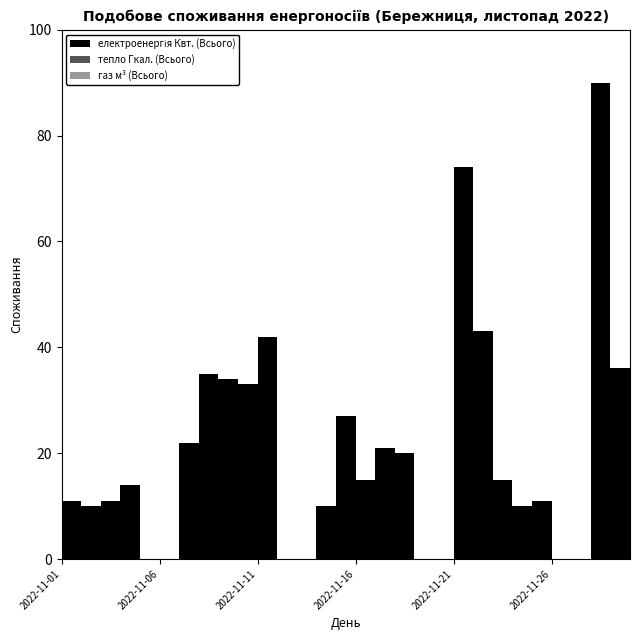

Between 2022-11-09 and 2022-11-16, which is larger?

2022-11-09